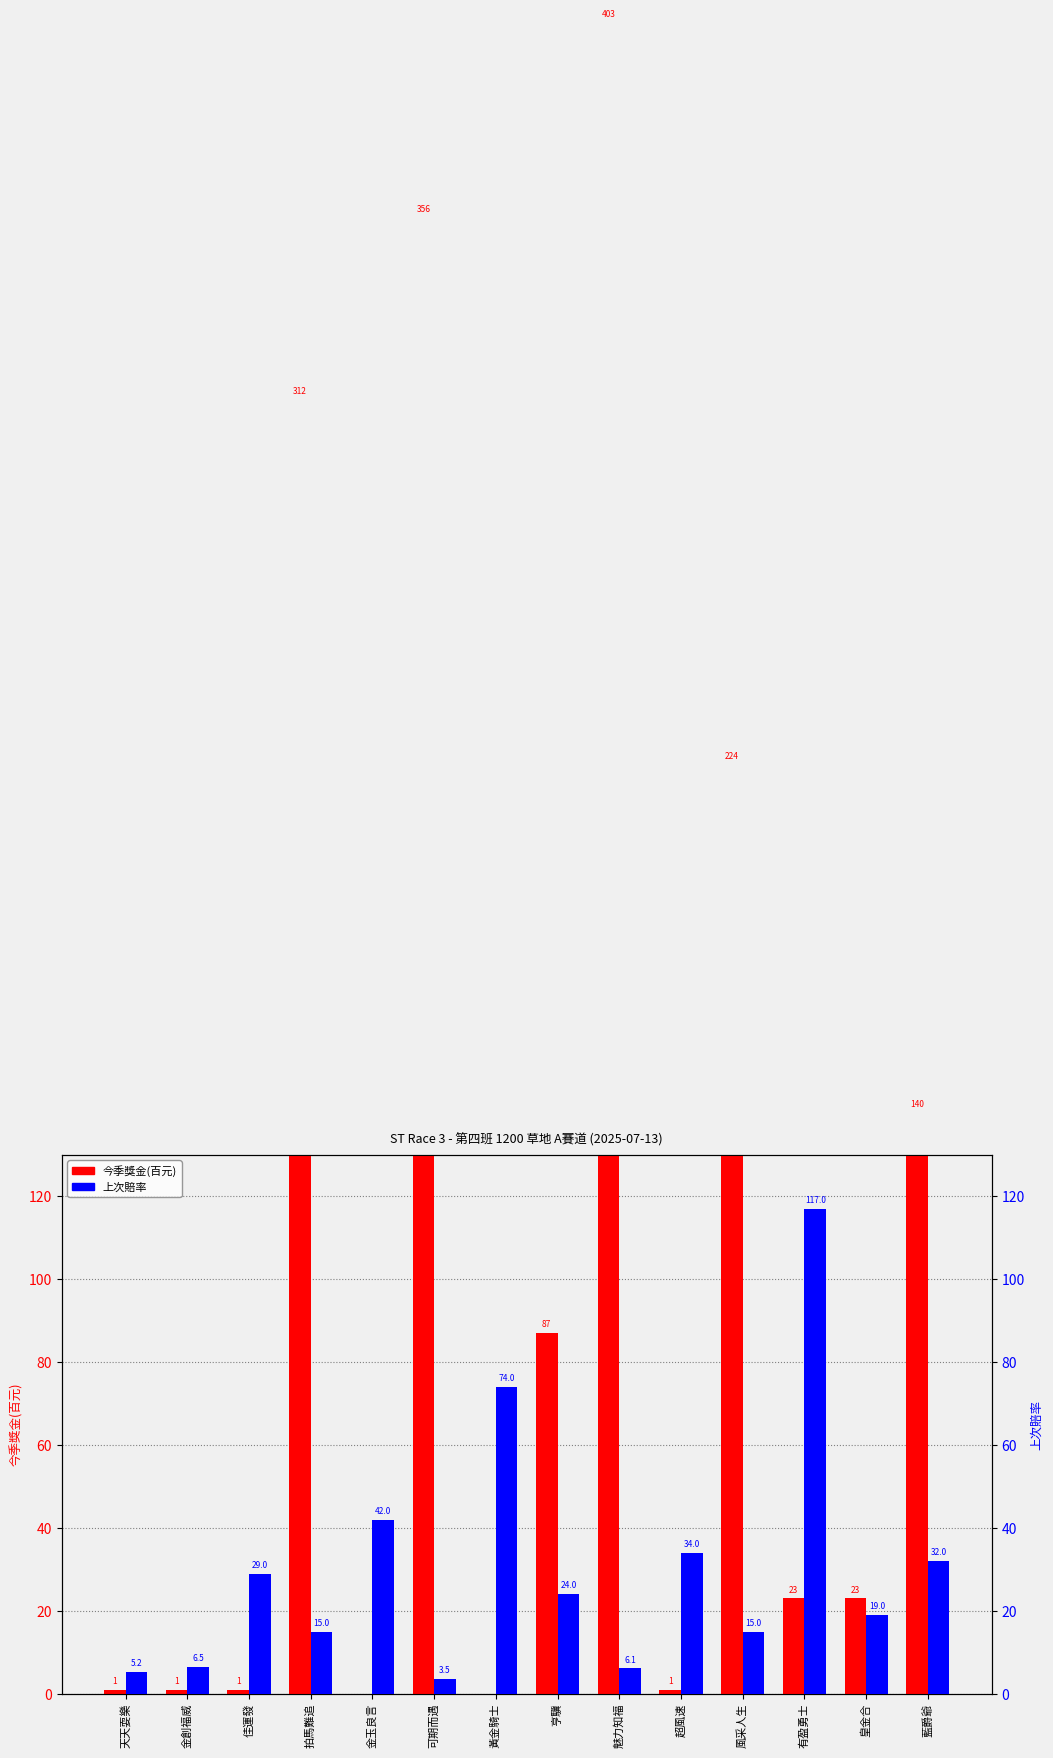

What is the difference between the second highest and minimum values in the 上次賠率 series?

70.5